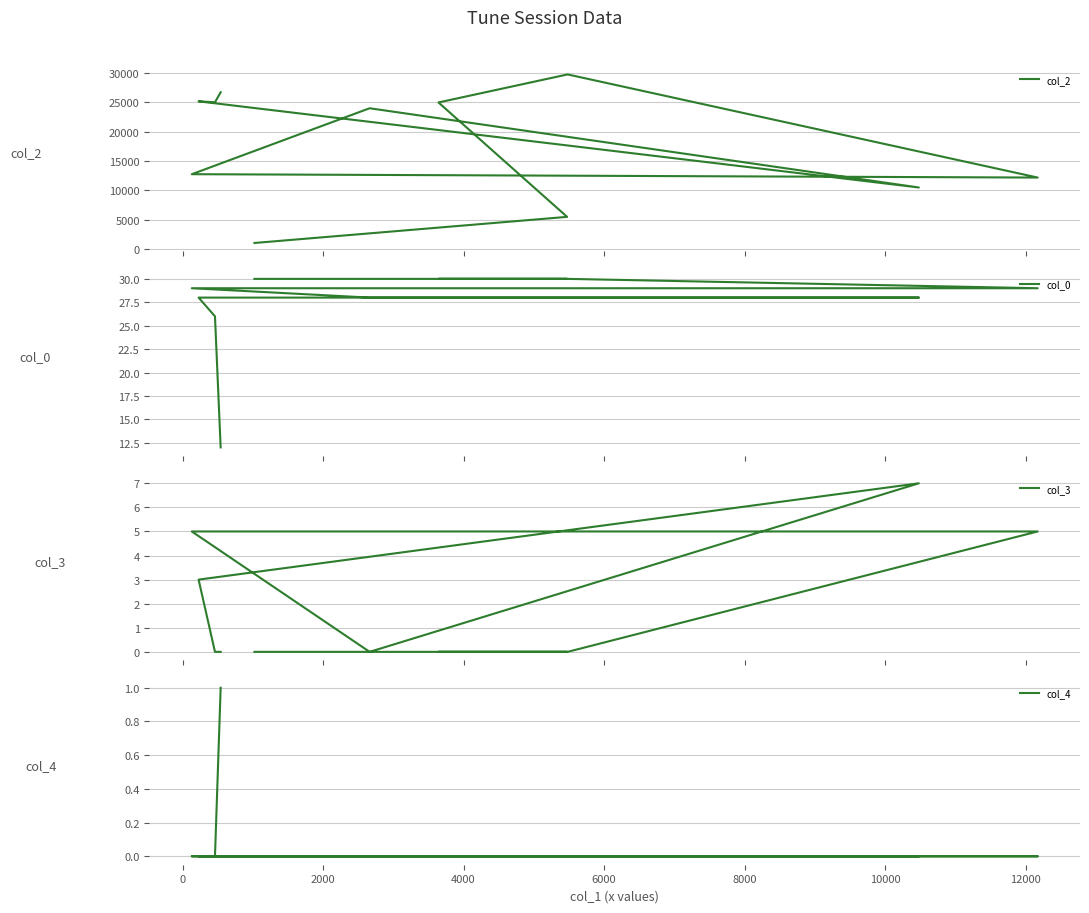

True or false: col_0 and col_2 intersect in this chart.

False